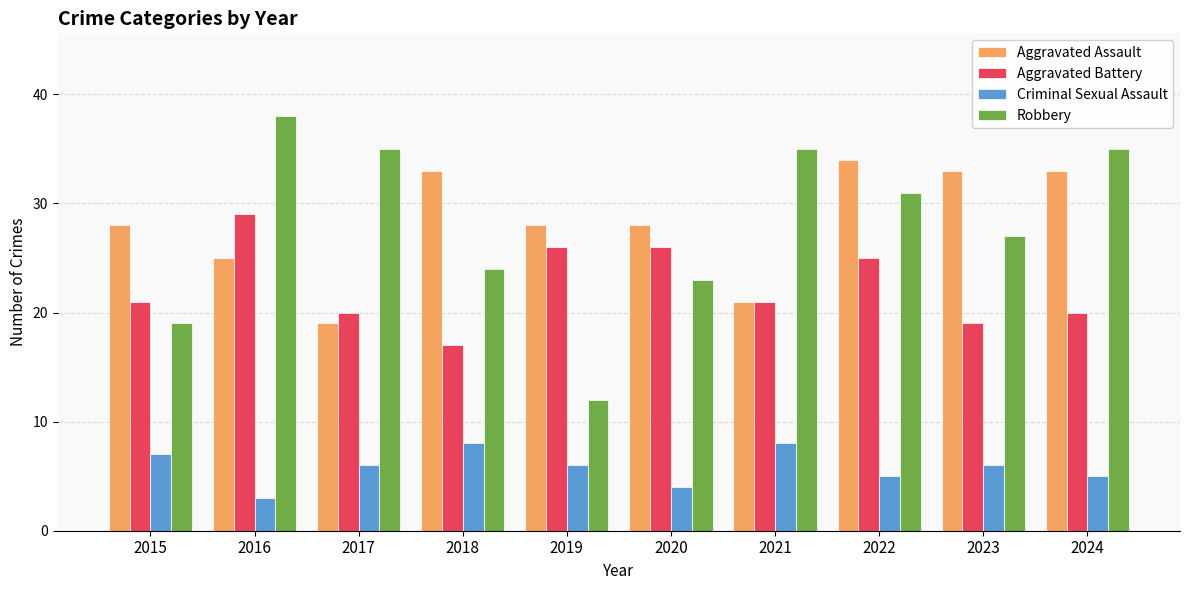

The value of Aggravated Assault at 2018 is 46. True or false?

False